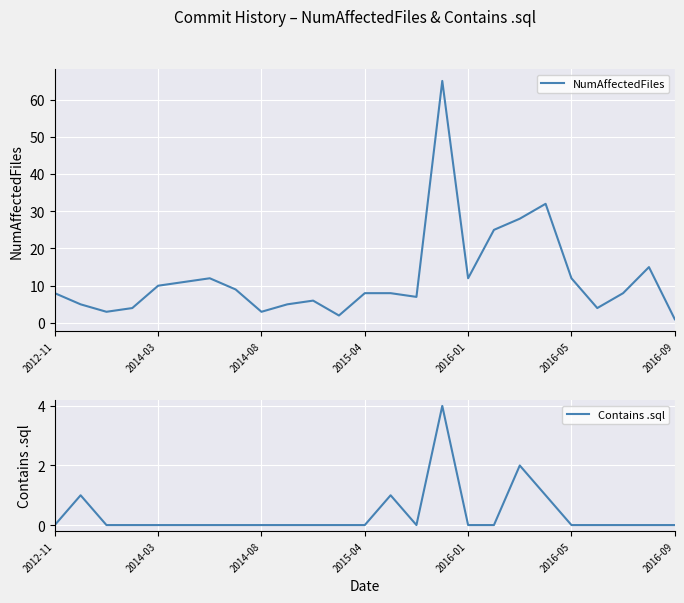

What is the difference between the Contains .sql values at 19 and 18?

1